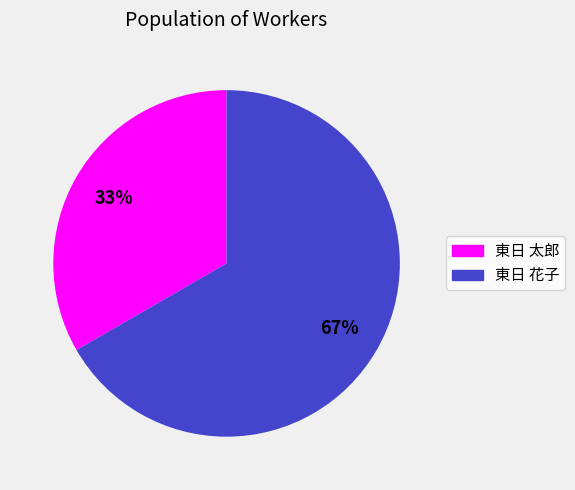

What is the smallest slice in the pie chart?

東日 太郎